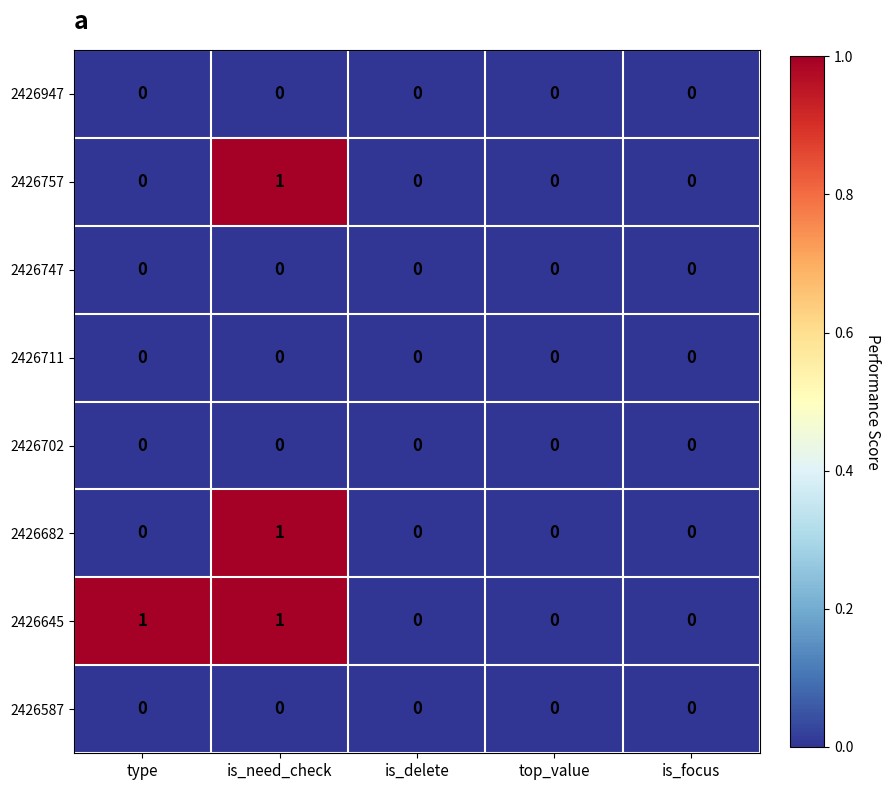

Count the number of data series in this chart.

8